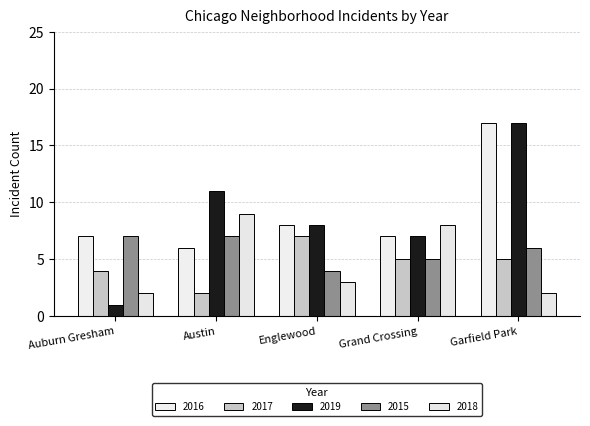

What is the difference between the highest and lowest values at Austin?

9